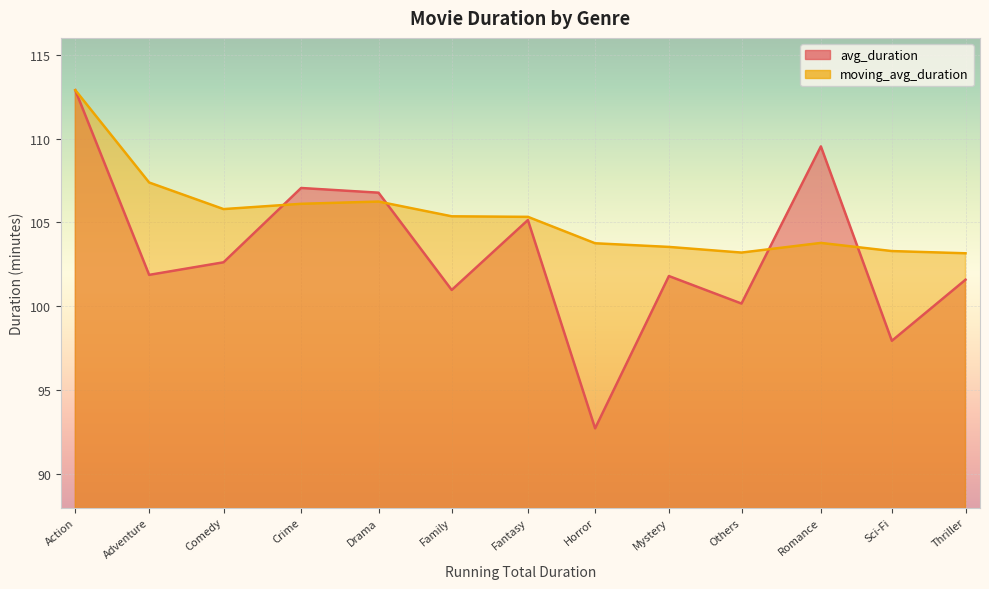

Where is moving_avg_duration nearest to the value 108?

Adventure